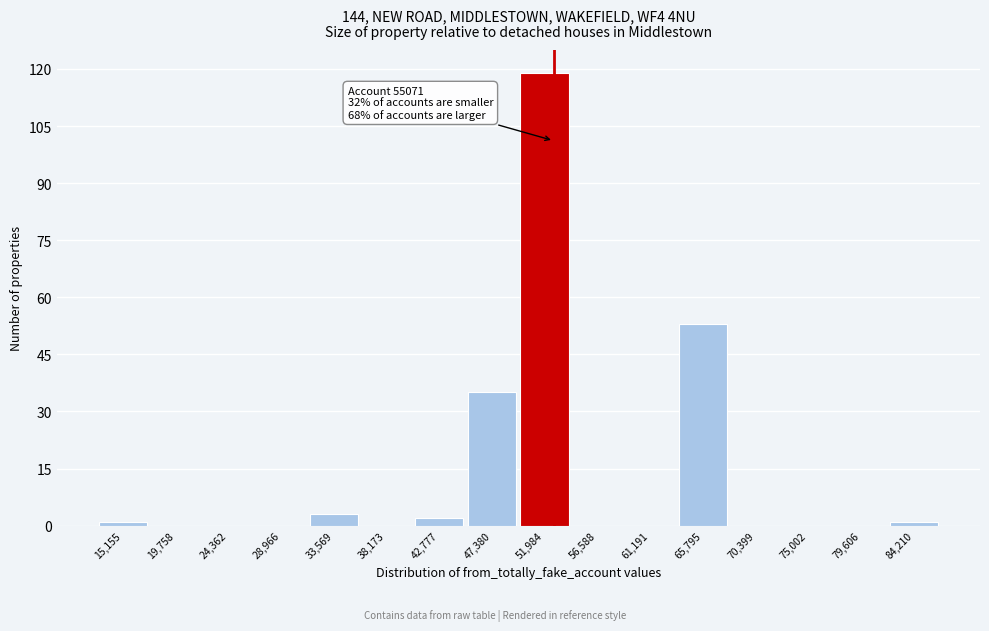

Is it true that the value at 51,984 is 119?

True